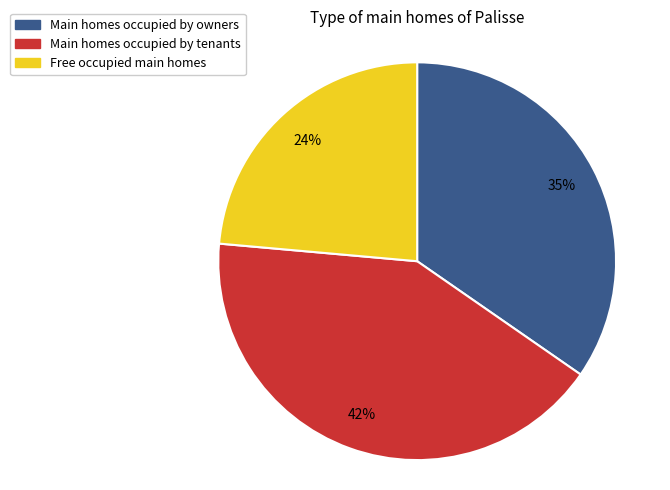

Between Main homes occupied by tenants and Main homes occupied by owners, which is larger?

Main homes occupied by tenants